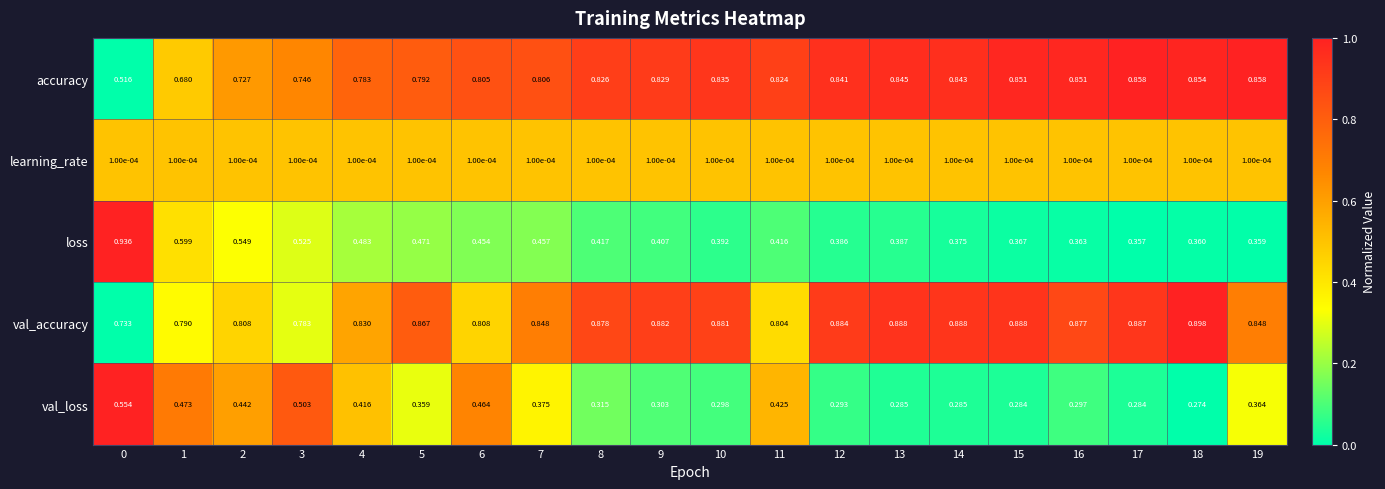

List the series in order of their peak value, highest first.

loss, val_accuracy, accuracy, val_loss, learning_rate